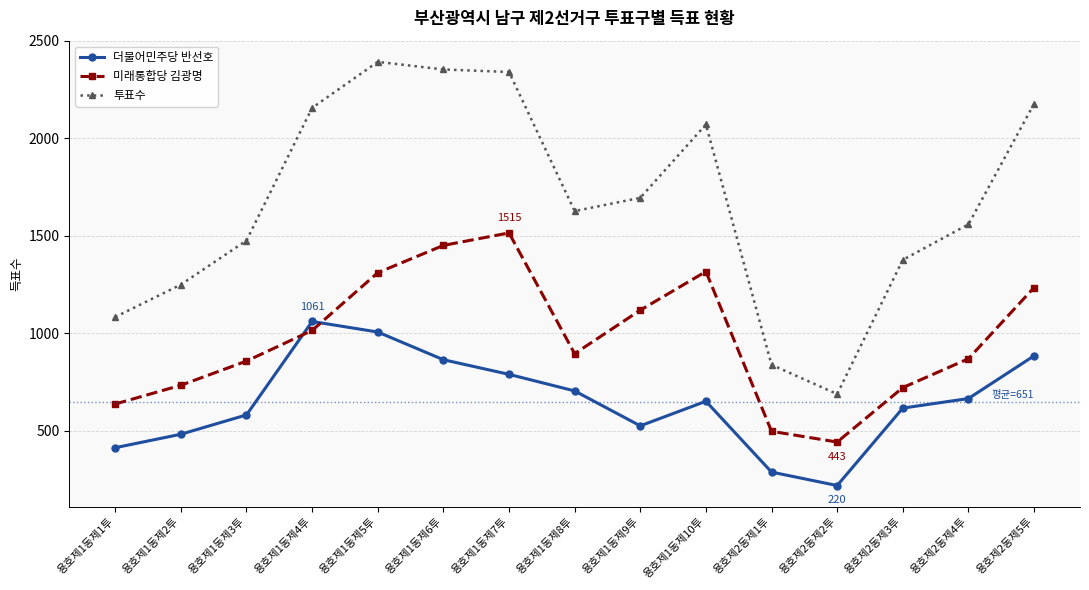

True or false: 투표수 and 더불어민주당 반선호 cross at least once.

False